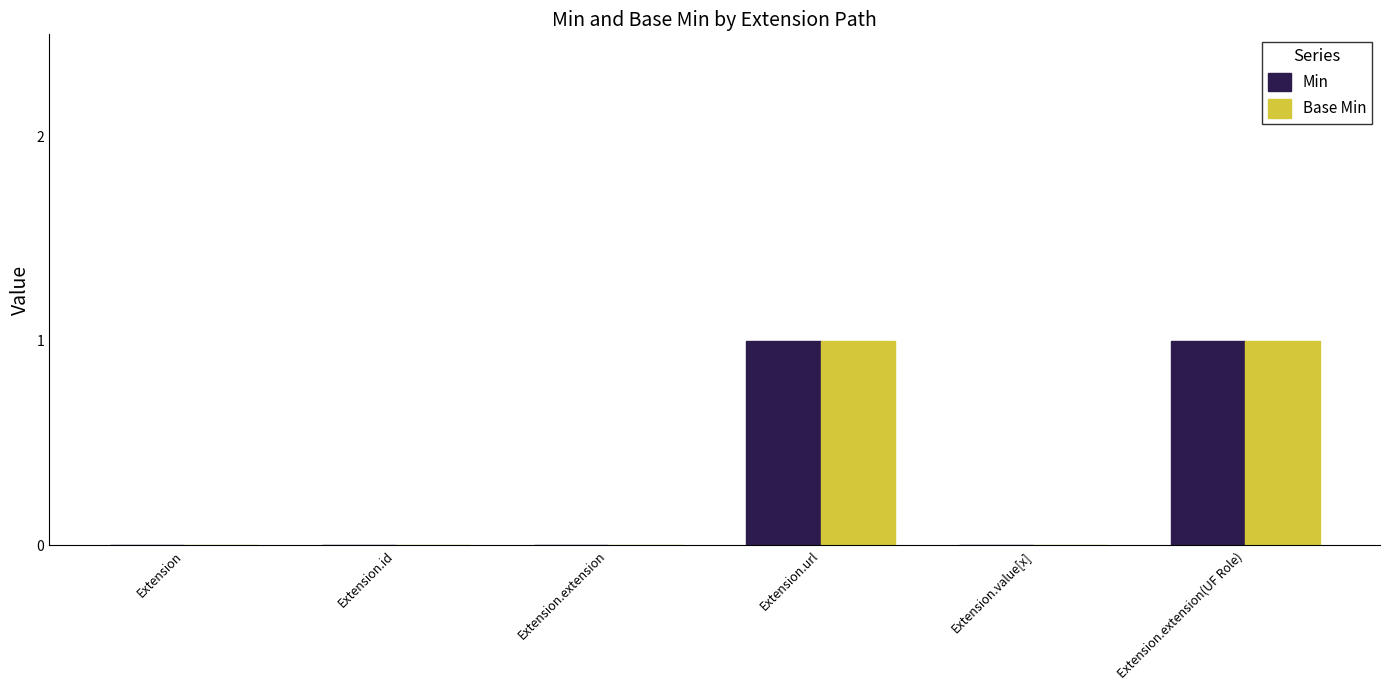

The value of Min at Extension is 0. True or false?

True